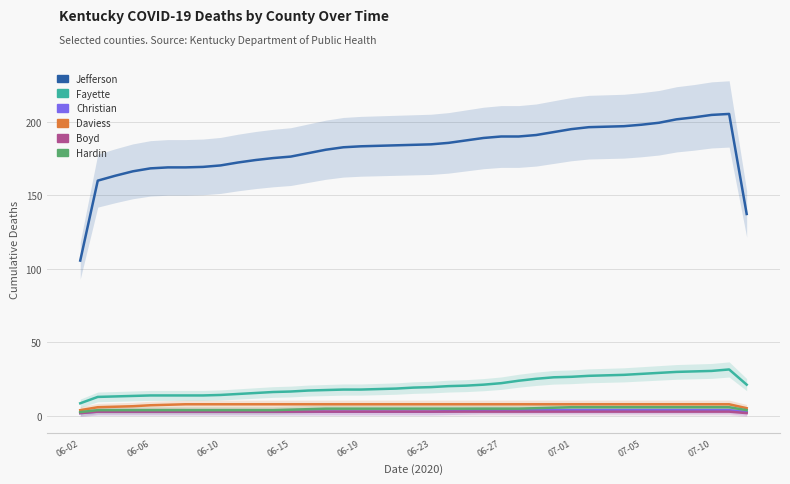

What are all the series names shown in the legend?

Jefferson, Fayette, Christian, Daviess, Boyd, Hardin